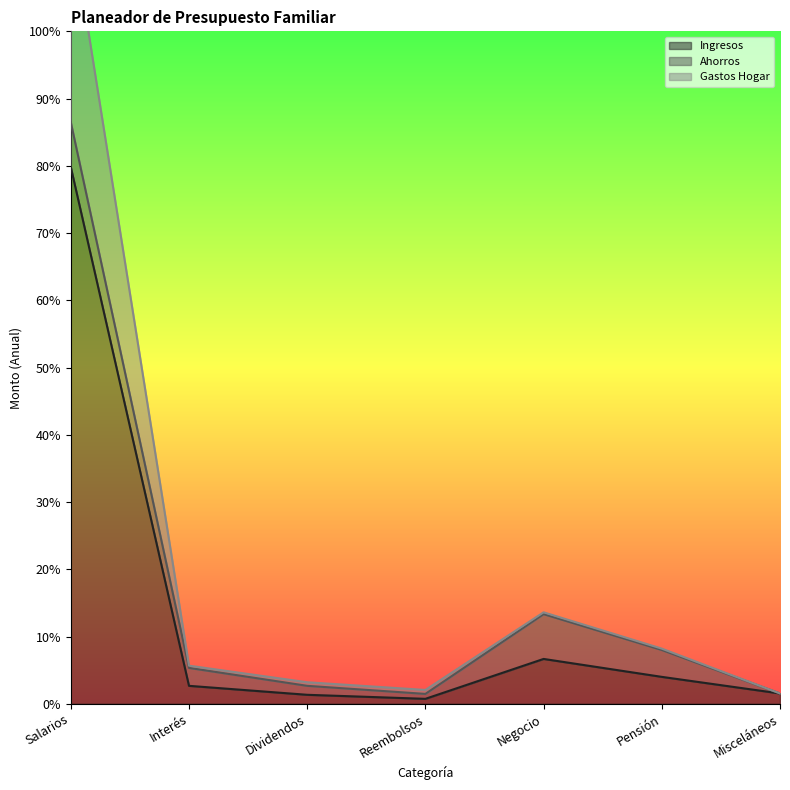

How many values in the Ingresos series are below 200?

3